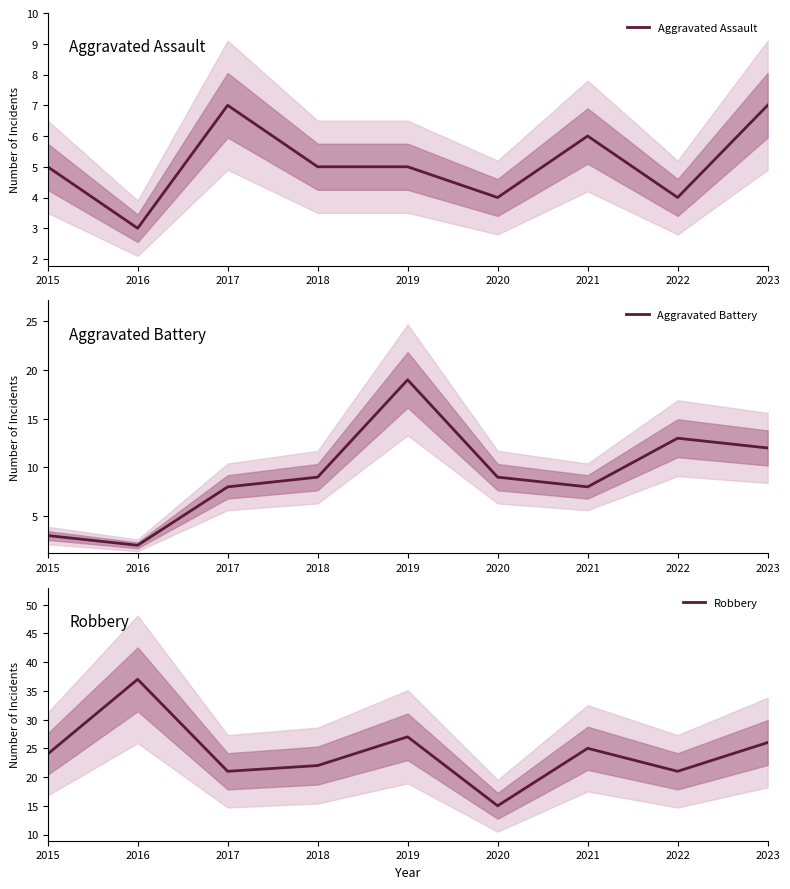

Reading left to right, what are all the values shown in this chart?

Aggravated Assault: 2015=5	2016=3	2017=7	2018=5	2019=5	2020=4	2021=6	2022=4	2023=7
Aggravated Battery: 2015=3	2016=2	2017=8	2018=9	2019=19	2020=9	2021=8	2022=13	2023=12
Robbery: 2015=24	2016=37	2017=21	2018=22	2019=27	2020=15	2021=25	2022=21	2023=26